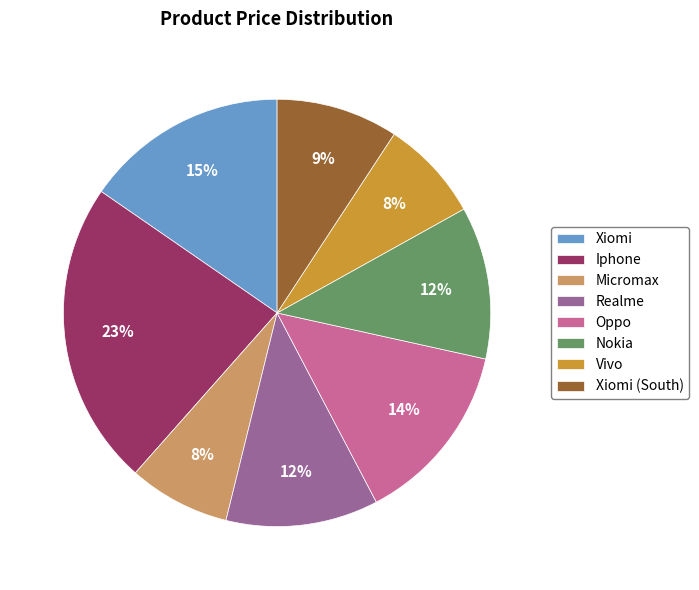

Combined, do Nokia and Micromax account for over 50%?

No